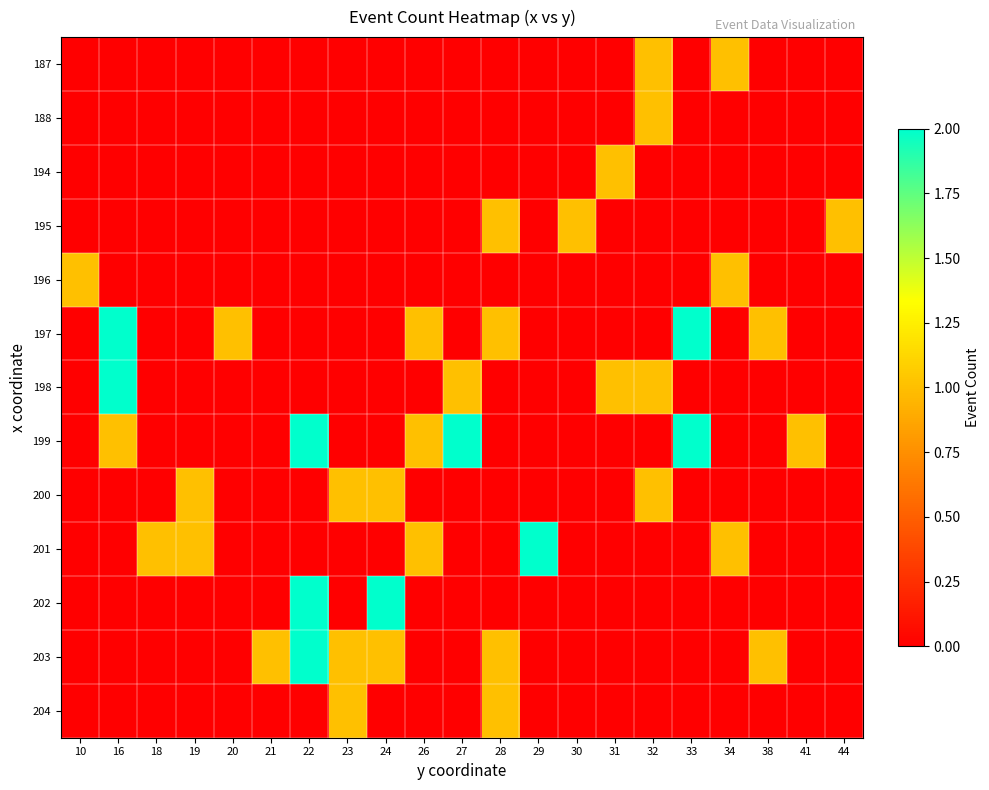

Between 18 and 29, which series saw the biggest shift?

201